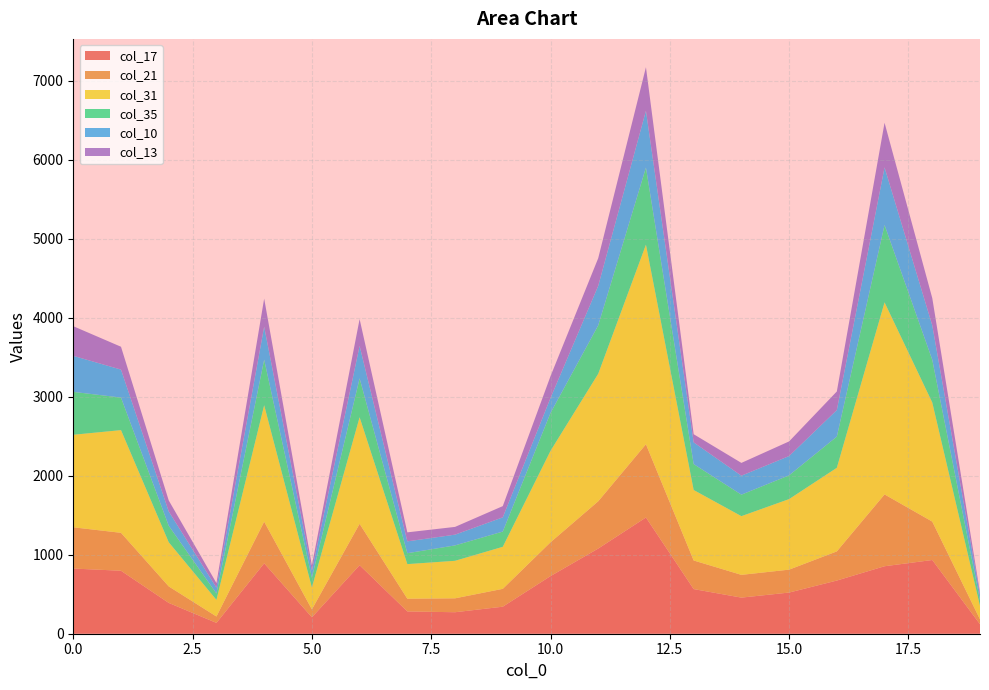

Reading left to right, transcribe all the data shown in this chart.

col_17: 0=825	1=797	2=390	3=137	4=891	5=208	6=867	7=282	8=272	9=342	10=729	11=1078	12=1471	13=565	14=457	15=521	16=673	17=854	18=933	19=120
col_21: 0=522	1=480	2=209	3=81	4=527	5=100	6=524	7=161	8=176	9=226	10=428	11=598	12=927	13=362	14=288	15=290	16=369	17=909	18=486	19=62
col_31: 0=1171	1=1300	2=559	3=210	4=1474	5=277	6=1349	7=438	8=475	9=532	10=1157	11=1614	12=2526	13=892	14=743	15=893	16=1058	17=2431	18=1507	19=170
col_35: 0=543	1=412	2=209	3=81	4=577	5=123	6=492	7=138	8=195	9=193	10=480	11=613	12=976	13=328	14=272	15=301	16=395	17=979	18=541	19=73
col_10: 0=456	1=354	2=181	3=74	4=417	5=90	6=411	7=150	8=136	9=180	10=190	11=500	12=719	13=275	14=240	15=244	16=336	17=729	18=436	19=64
col_13: 0=375	1=289	2=139	3=58	4=355	5=67	6=339	7=114	8=98	9=142	10=275	11=350	12=551	13=103	14=162	15=185	16=235	17=565	18=344	19=32